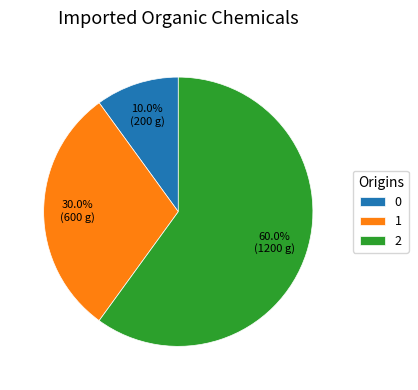

To the nearest percent, what is the combined percentage of 0 and 2?

70%